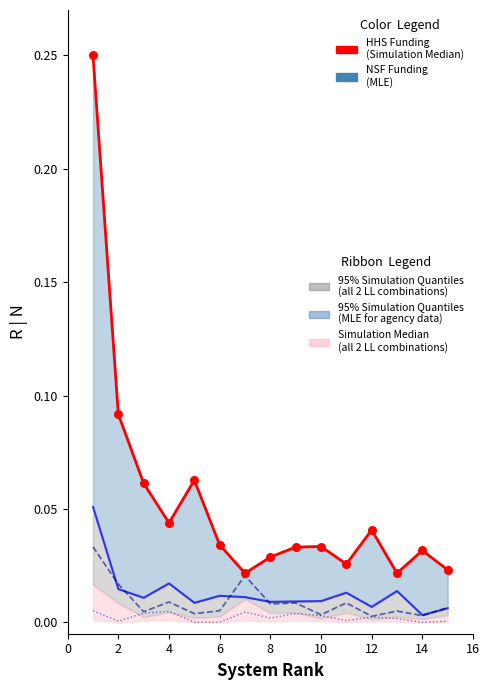

Which series contains the highest Y value?

HHS Funding (Simulation Median)